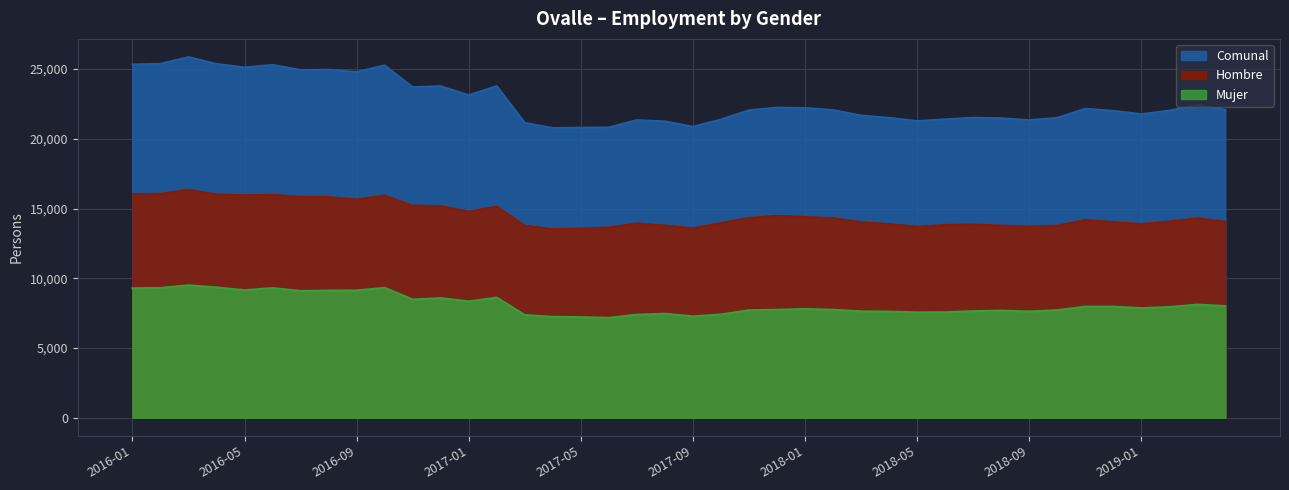

Count the number of data series in this chart.

3